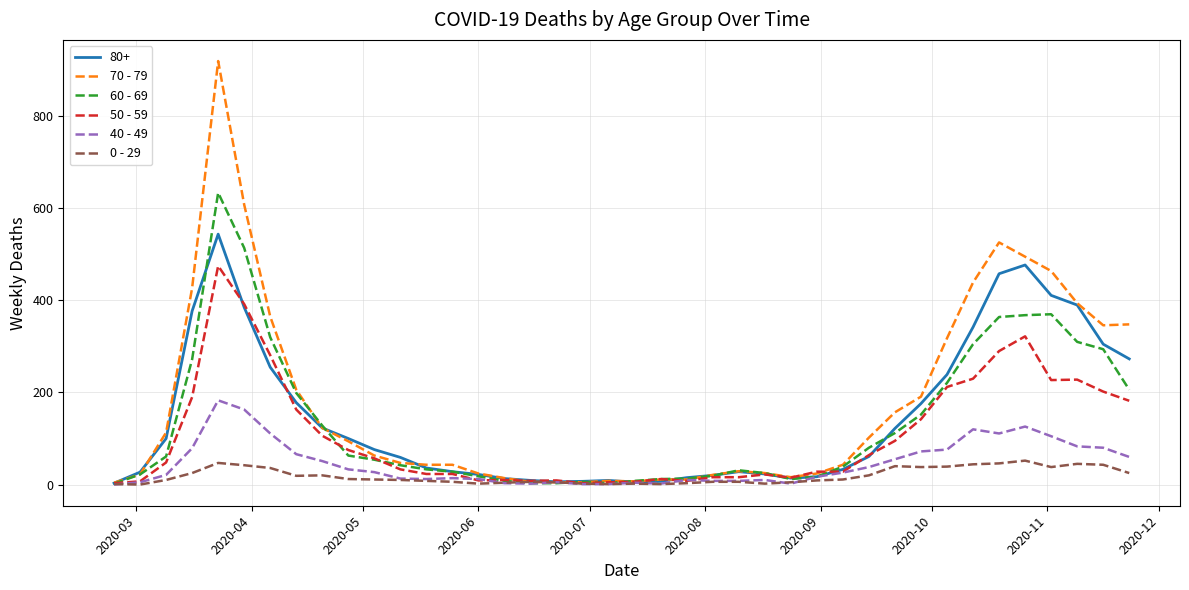

What is the maximum value shown in the chart?

920